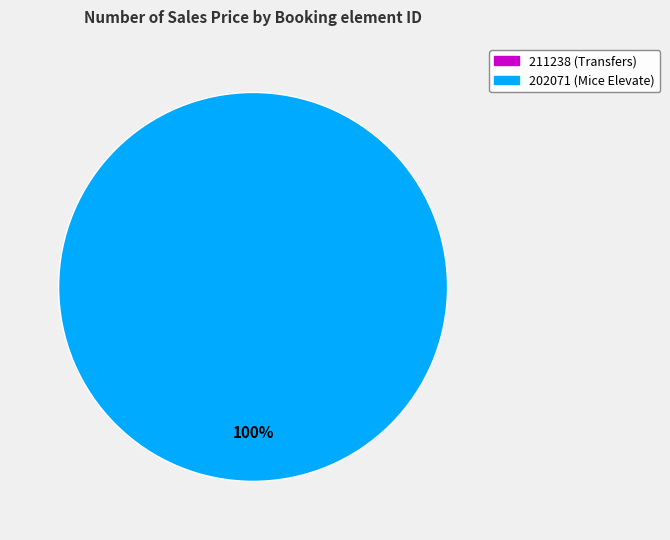

What is the change in value from 211238 to 202071?

+1385